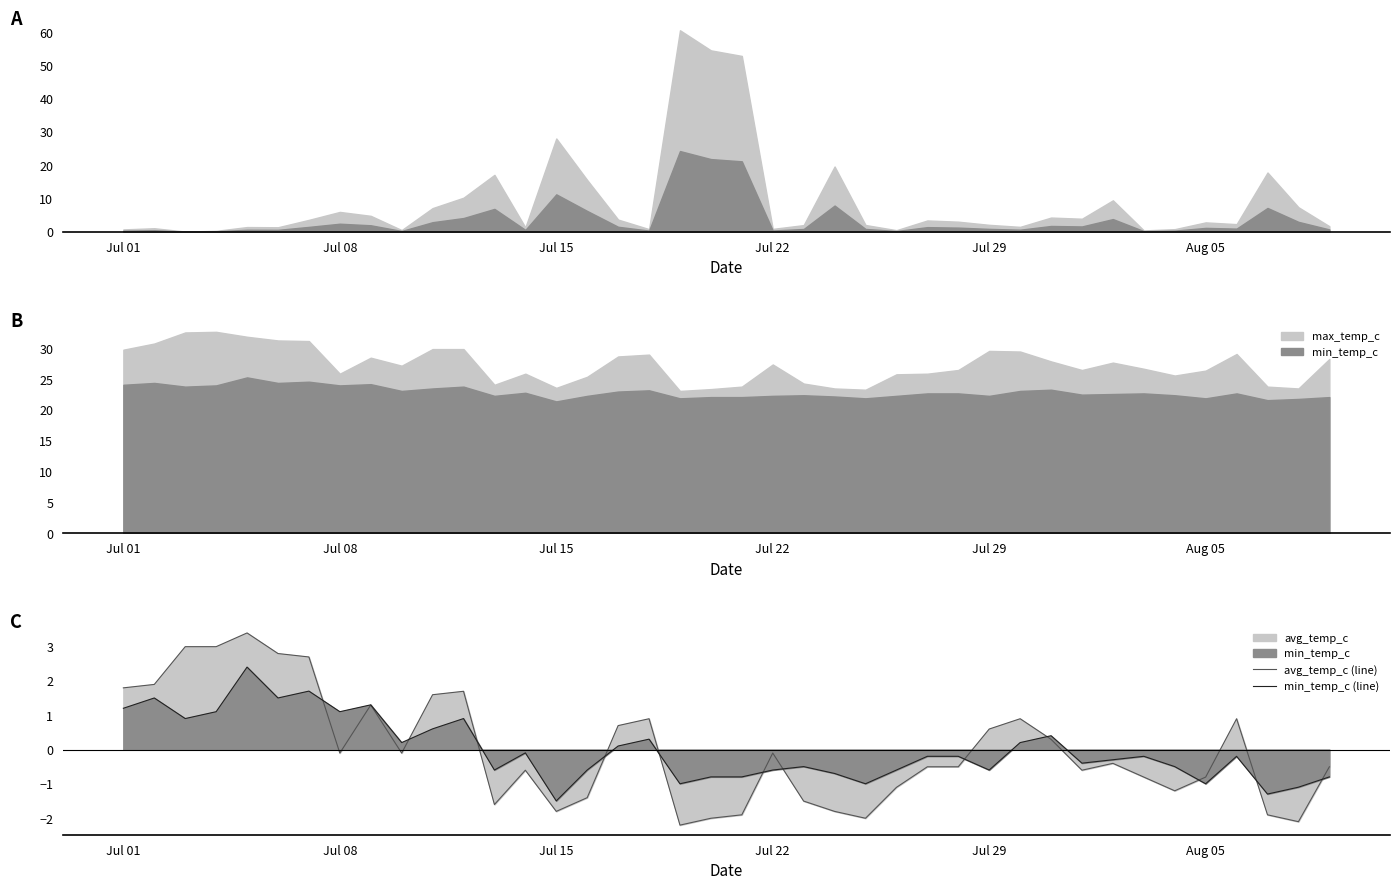

Which series has the widest spread of values?

avg_temp_c (line)